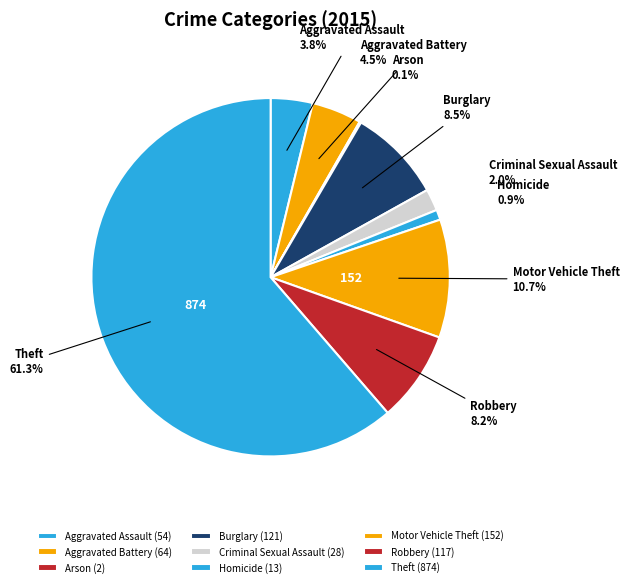

Is the sum of Motor Vehicle Theft and Aggravated Battery greater than half?

No